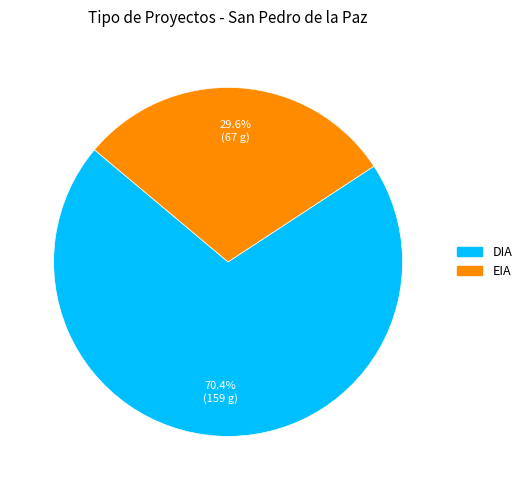

Is there any slice that represents more than half of the pie?

Yes